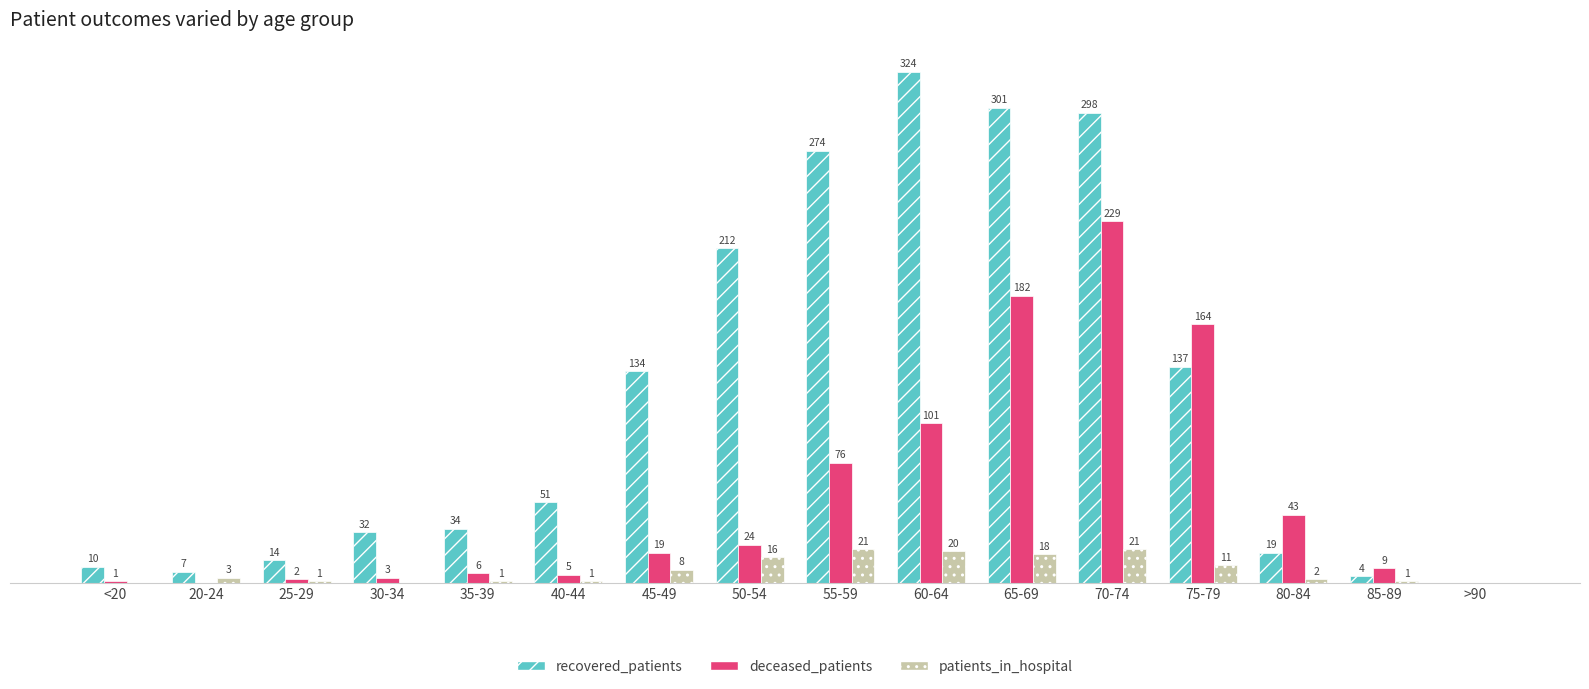

At which label does deceased_patients reach its peak?

70-74